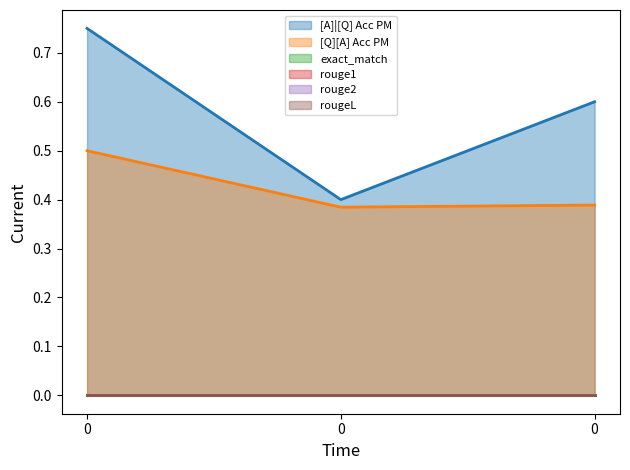

Reading left to right, transcribe all the data shown in this chart.

[A]|[Q] Acc PM: 0=0.8	0=0.4	0=0.6
[Q][A] Acc PM: 0=0.5	0=0.4	0=0.4
exact_match: 0=0.0	0=0.0	0=0.0
rouge1: 0=0.0	0=0.0	0=0.0
rouge2: 0=0.0	0=0.0	0=0.0
rougeL: 0=0.0	0=0.0	0=0.0